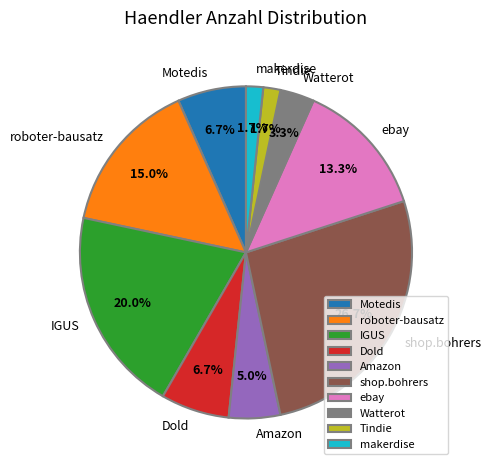

Count the number of slices in the pie.

10